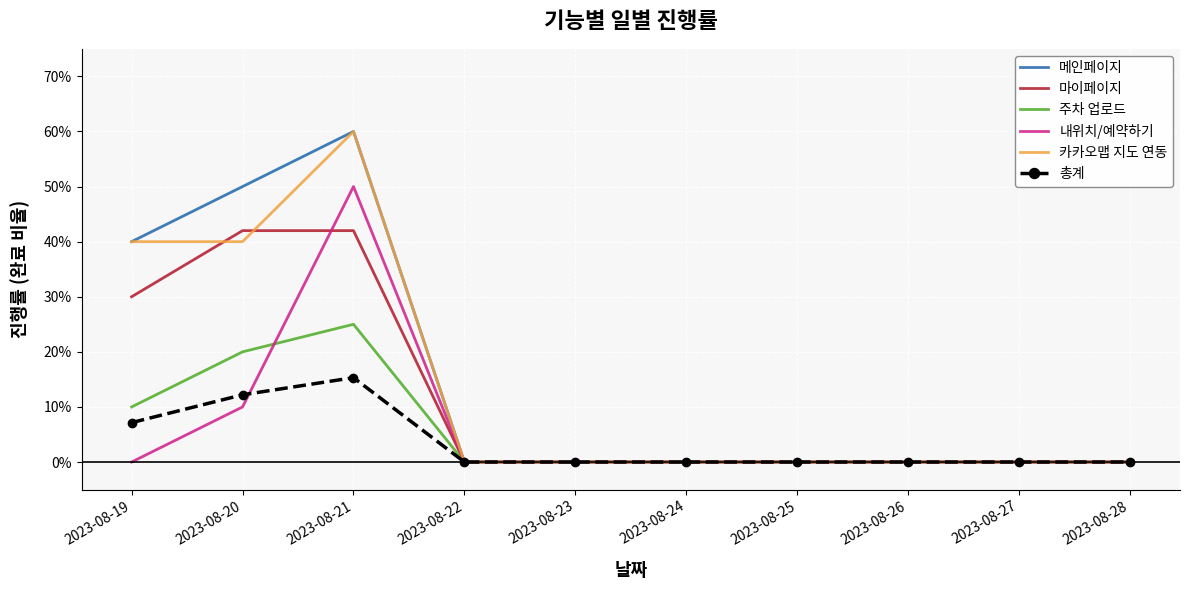

What are all the series names shown in the legend?

메인페이지, 마이페이지, 주차 업로드, 내위치/예약하기, 카카오맵 지도 연동, 총계